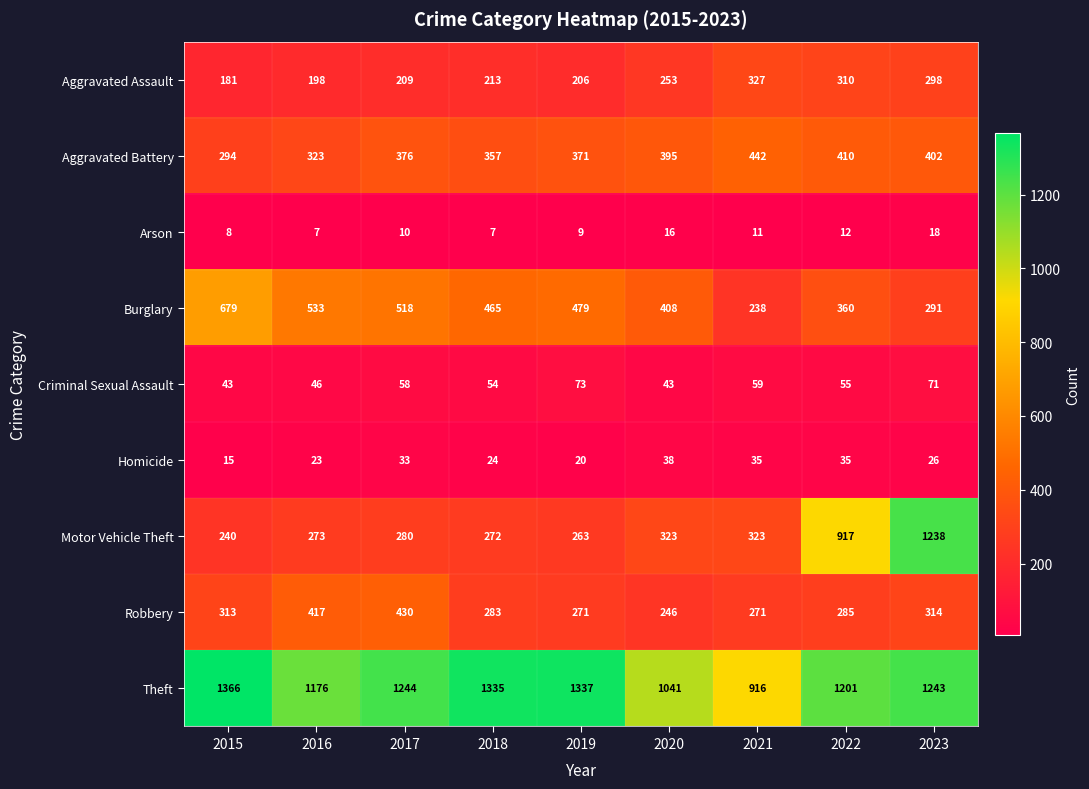

How many series are shown in this chart?

9